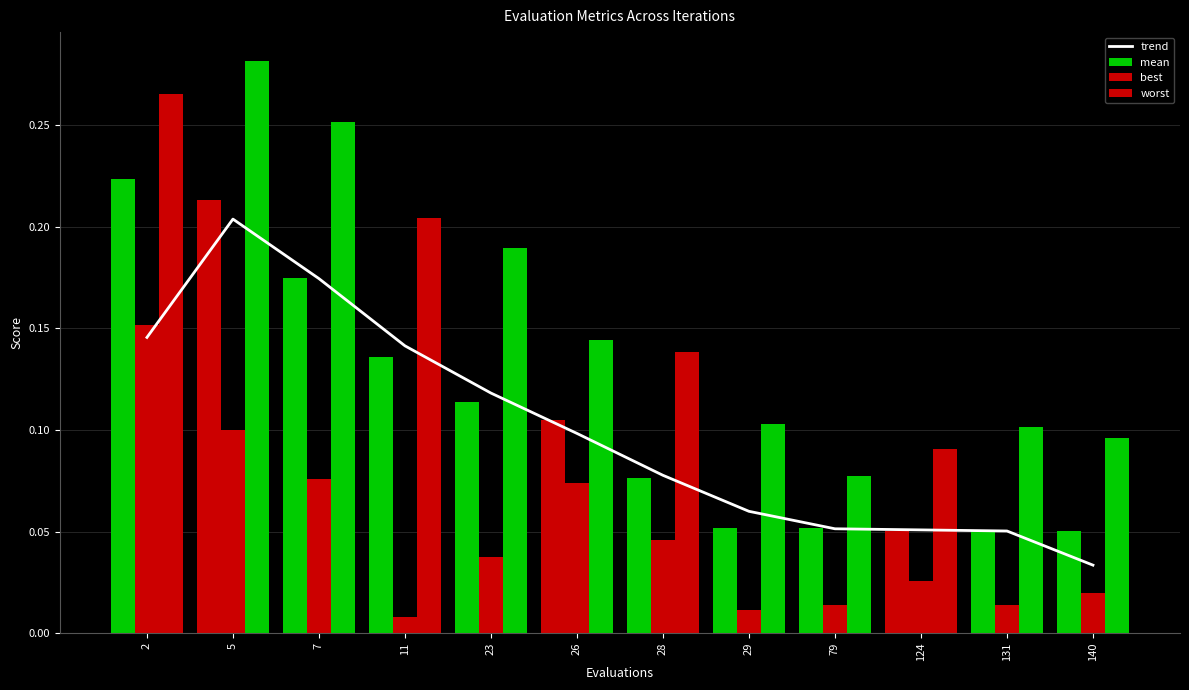

At which label does mean reach its peak?

2